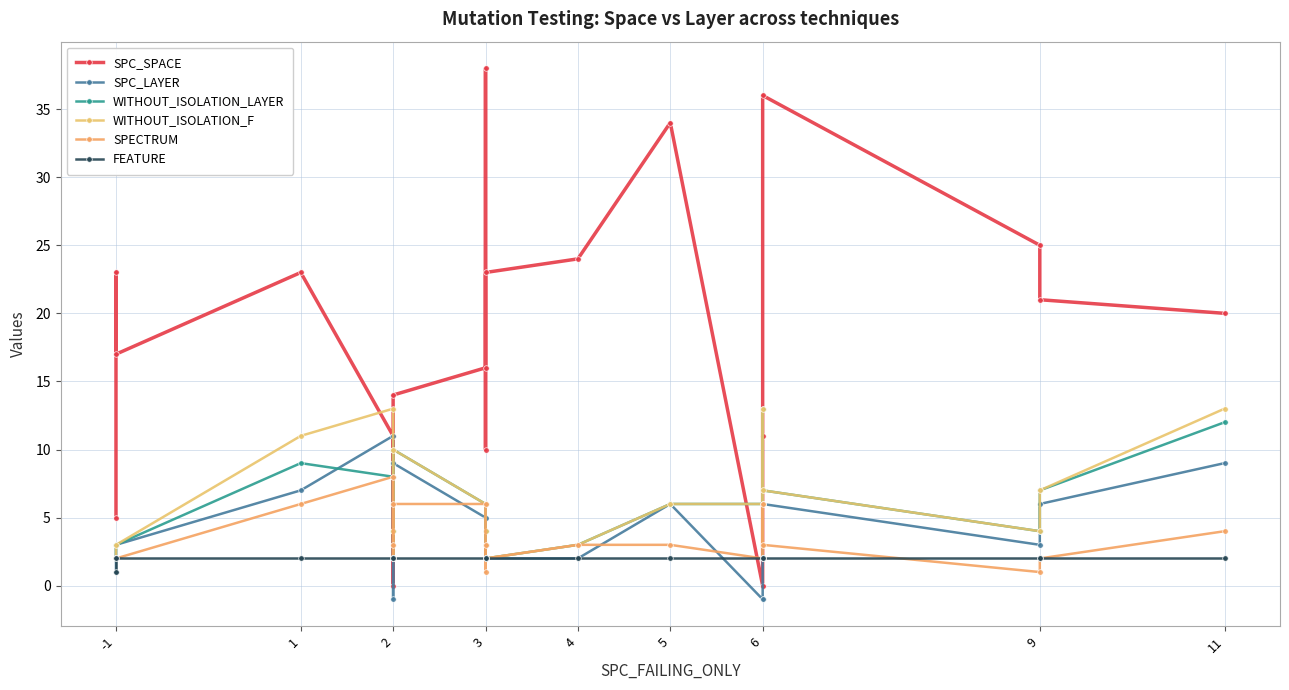

Which series has the largest total across all categories?

SPC_SPACE